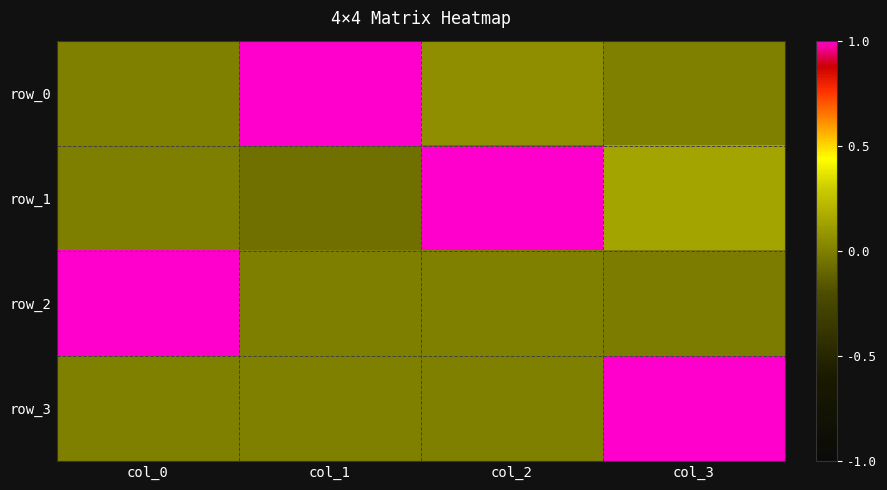

True or false: row_0 has a value of 0.3 at col_1.

False